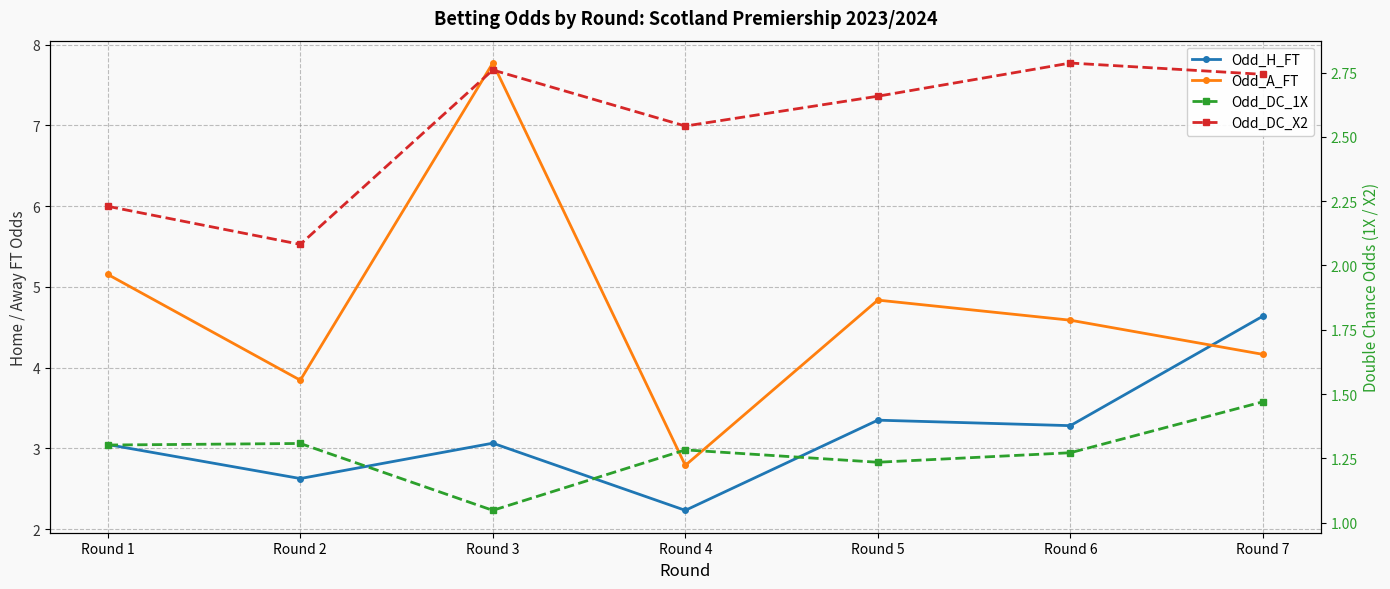

What is the highest value of the Odd_A_FT series?

7.8